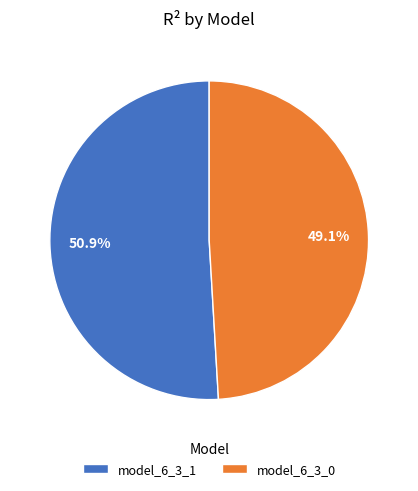

How many segments does this pie chart have?

2